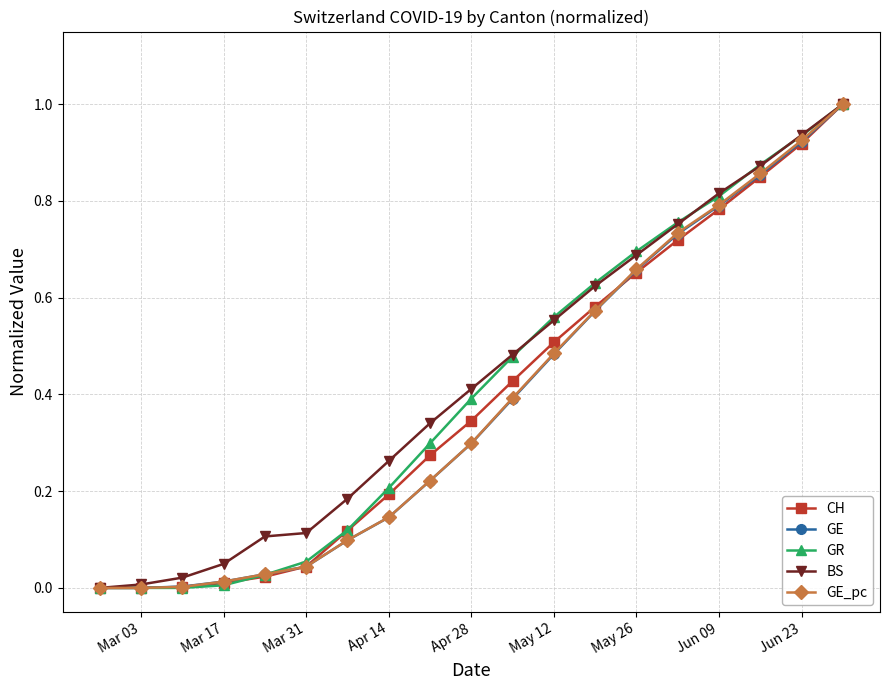

What is the greatest value displayed?

1.0